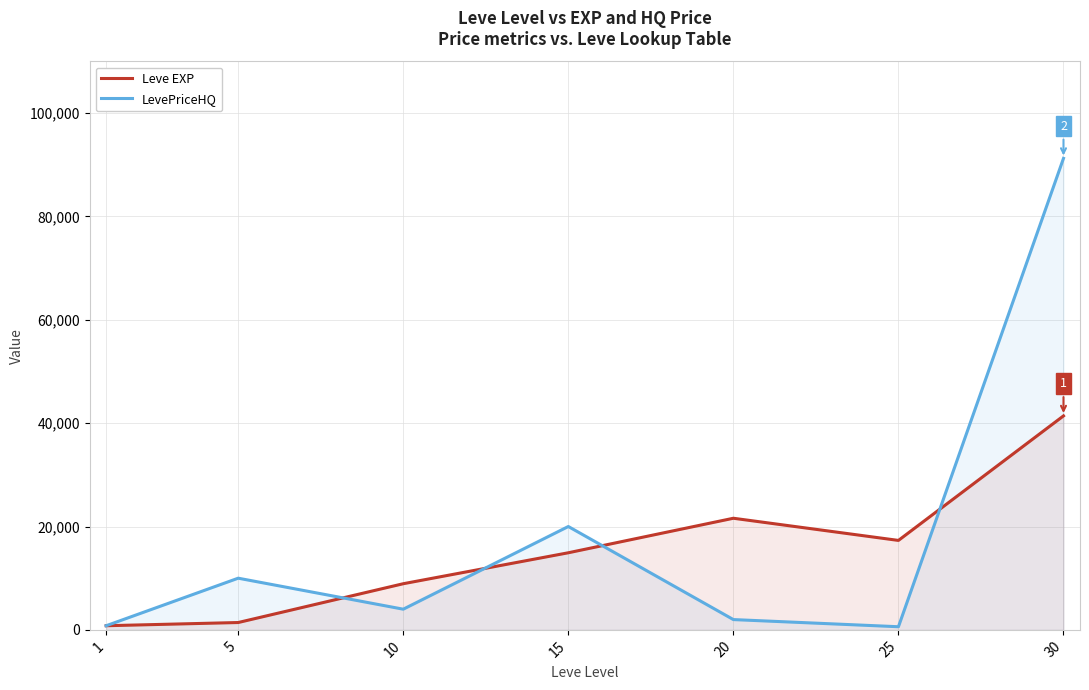

Where is the first local minimum for LevePriceHQ?

10